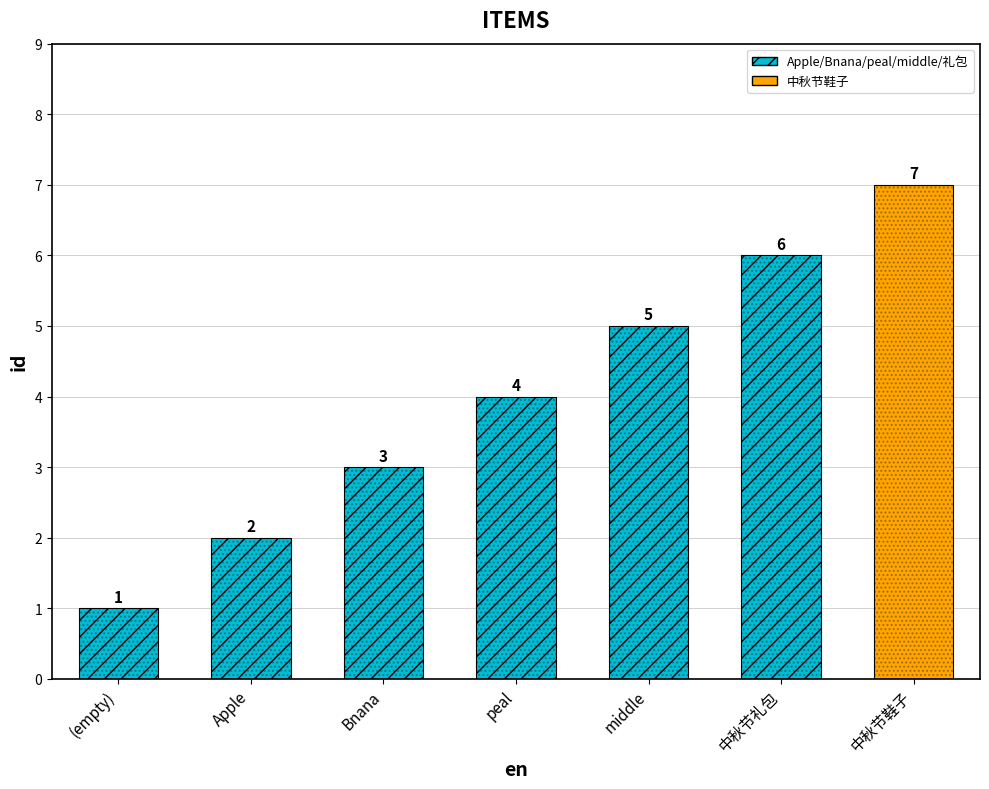

Does the chart contain any negative values?

No